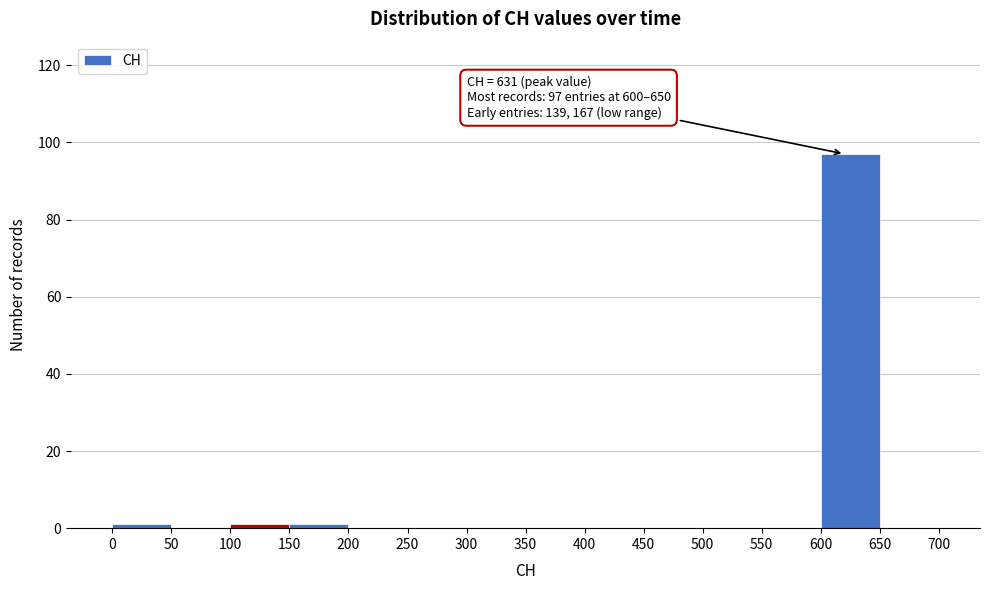

Over which range of the x-axis is the bar tallest?

600 to 650